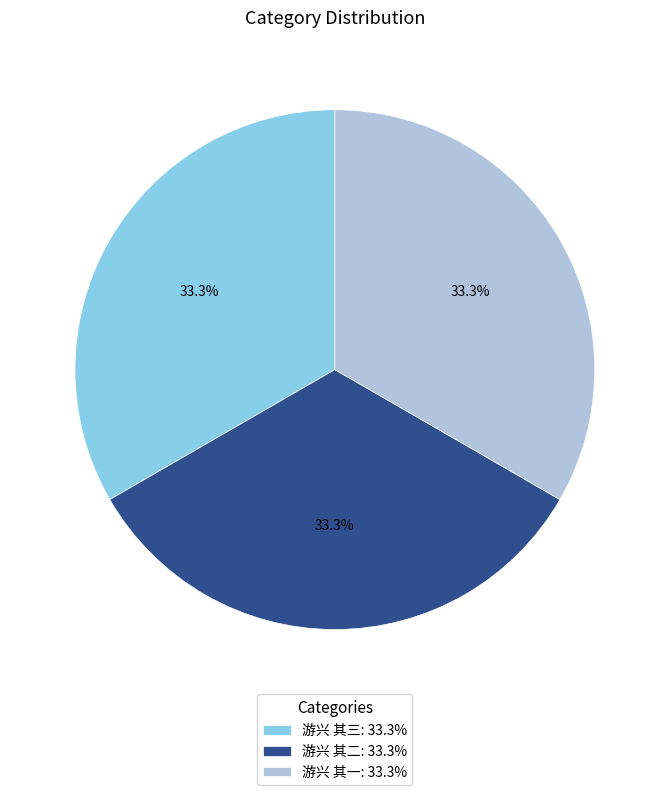

How many slices are in this pie chart?

3